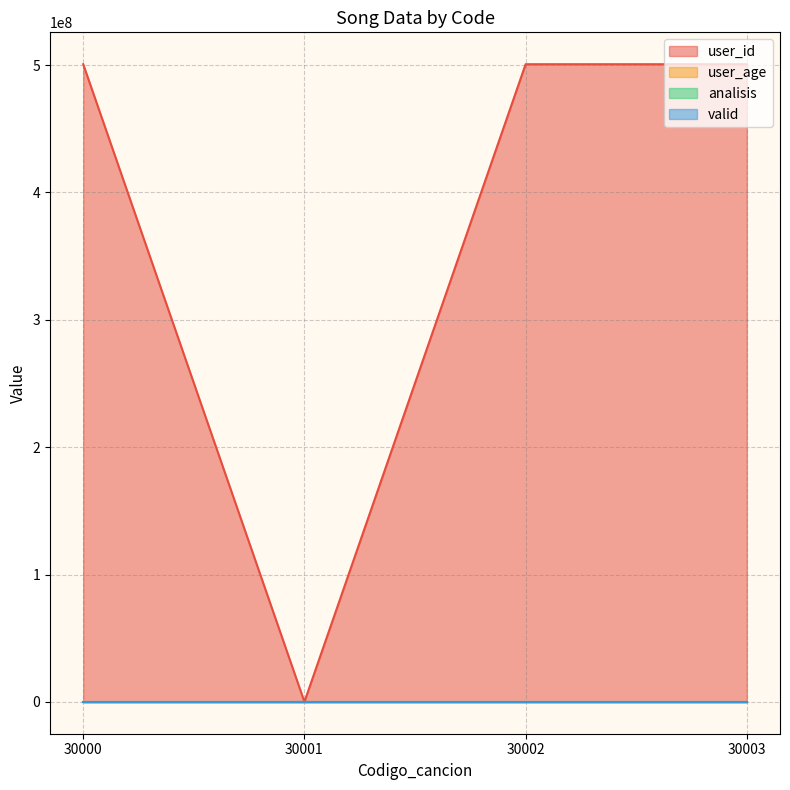

The value of user_age at 30003 is 12. True or false?

False